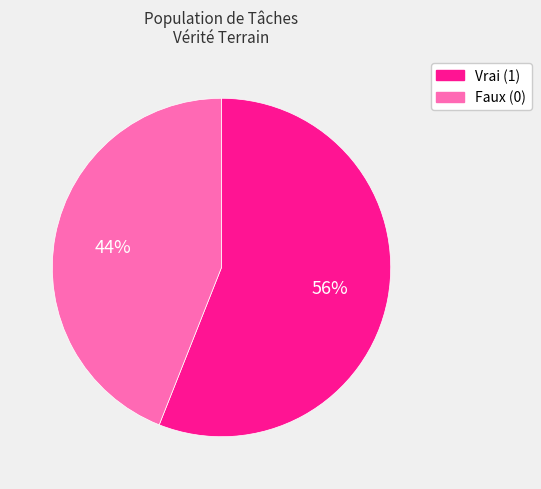

To the nearest percent, what percentage of the pie is Faux (0)?

44%